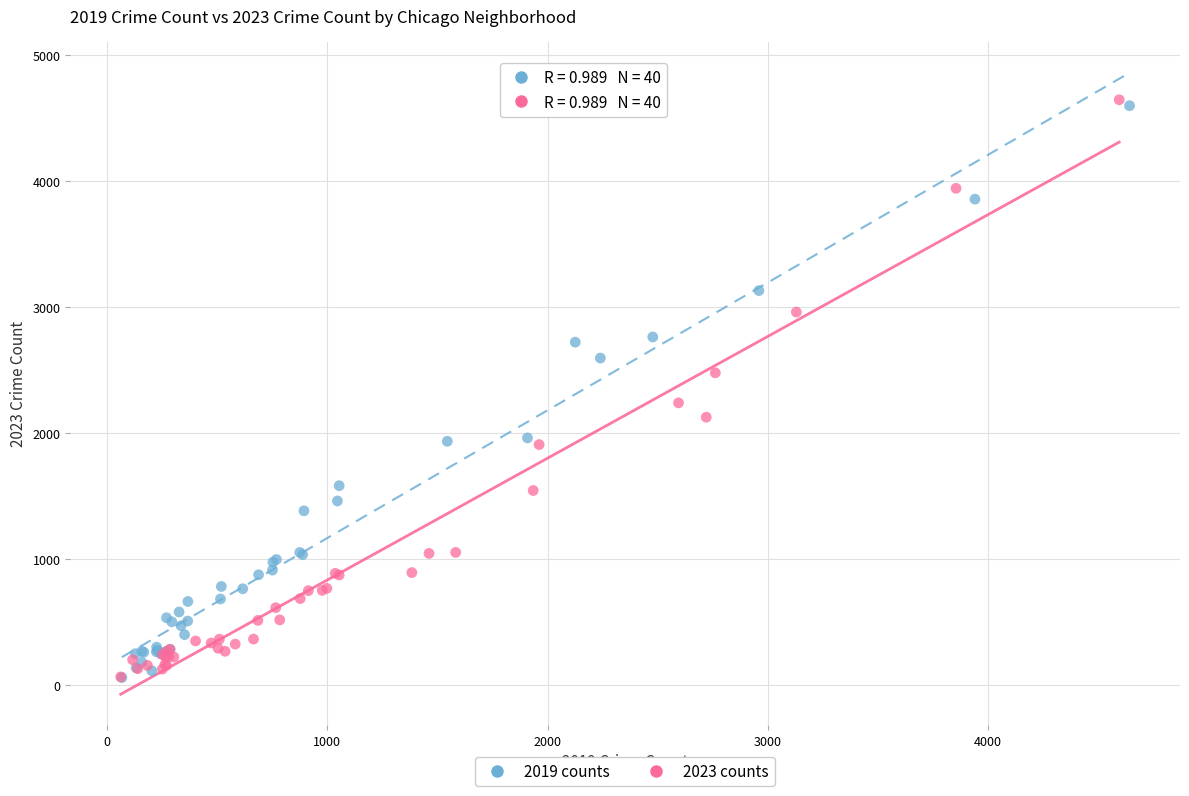

What are all the series names shown in the legend?

2019 counts, 2023 counts